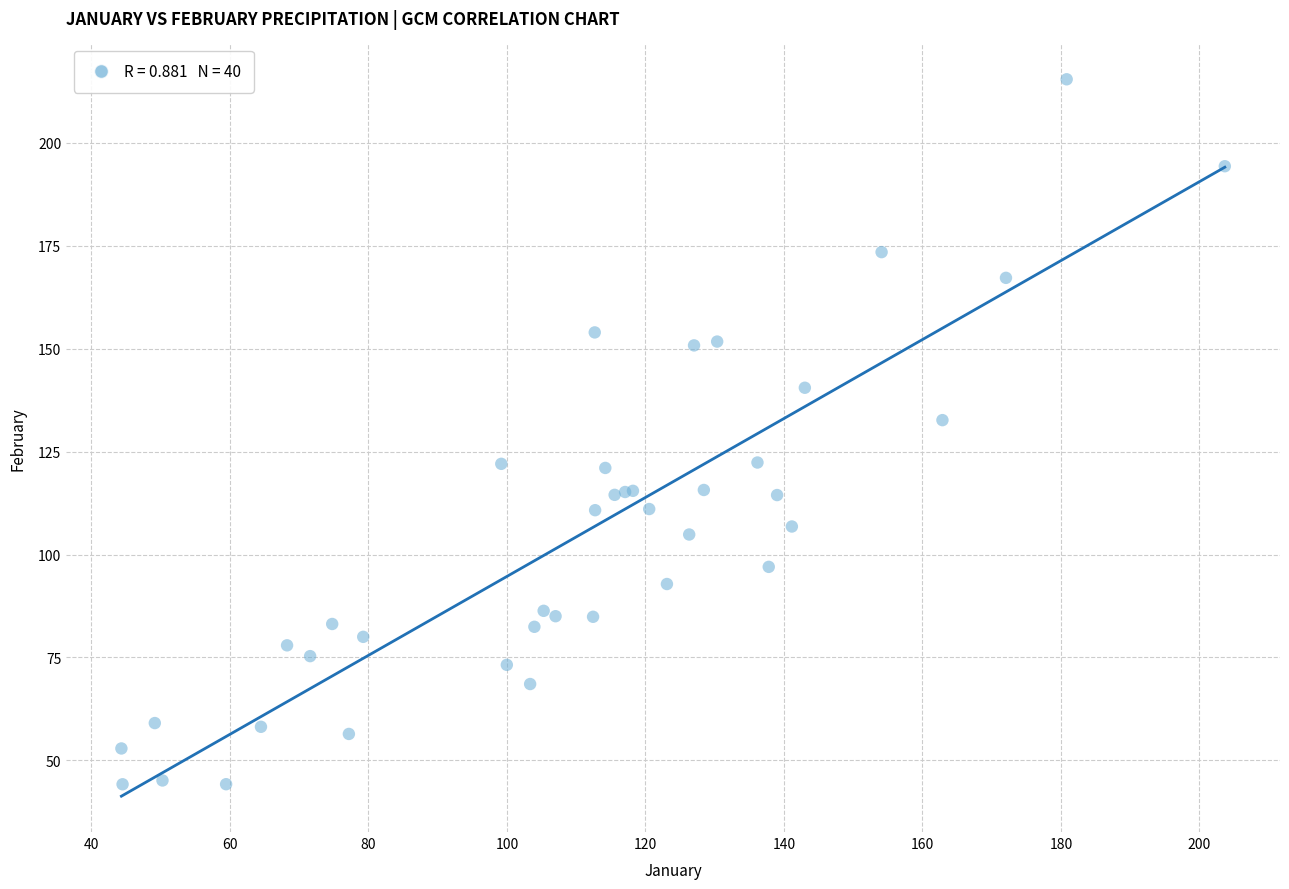

What Y value in the scatter plot is closest to 129?

132.6